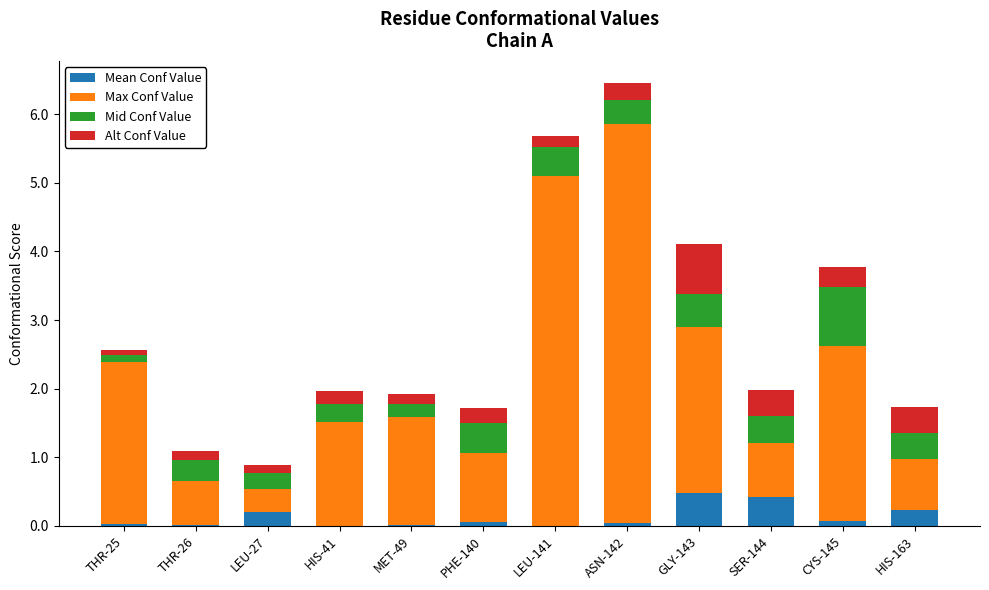

What is the total value across all series at SER-144?

2.0